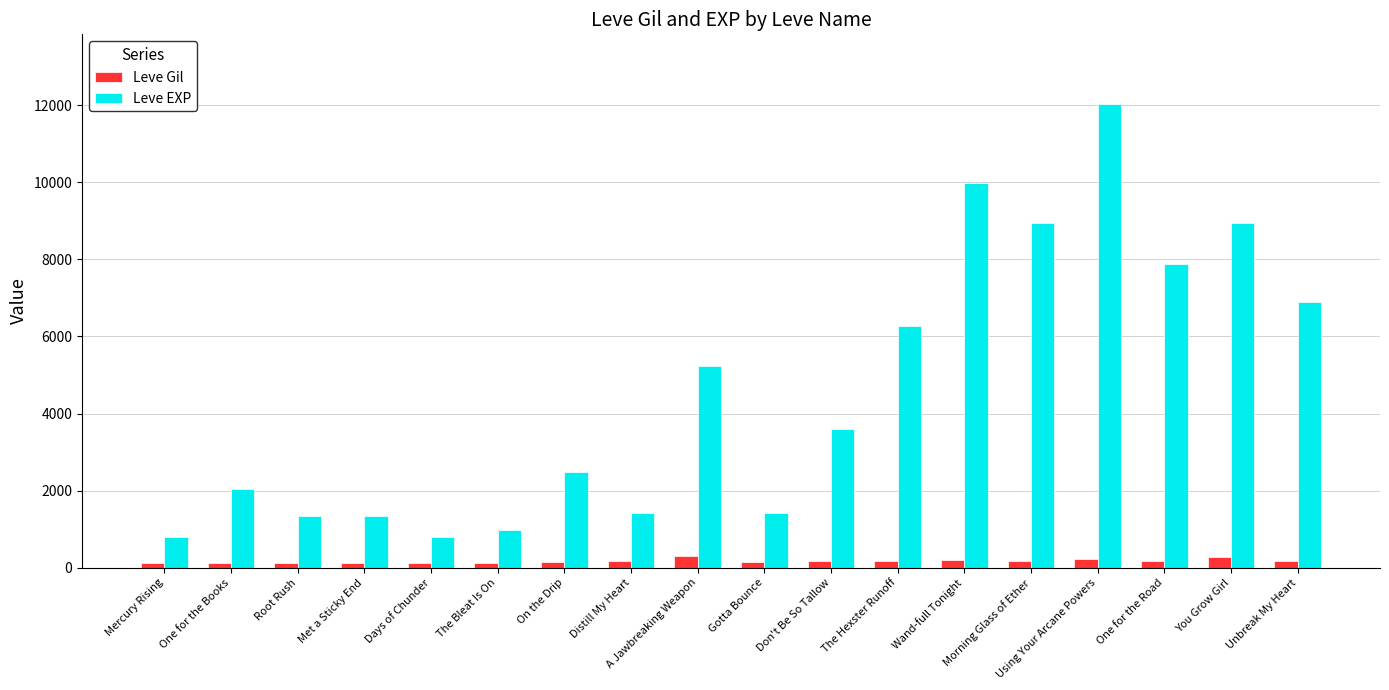

What is the greatest value displayed?

12030